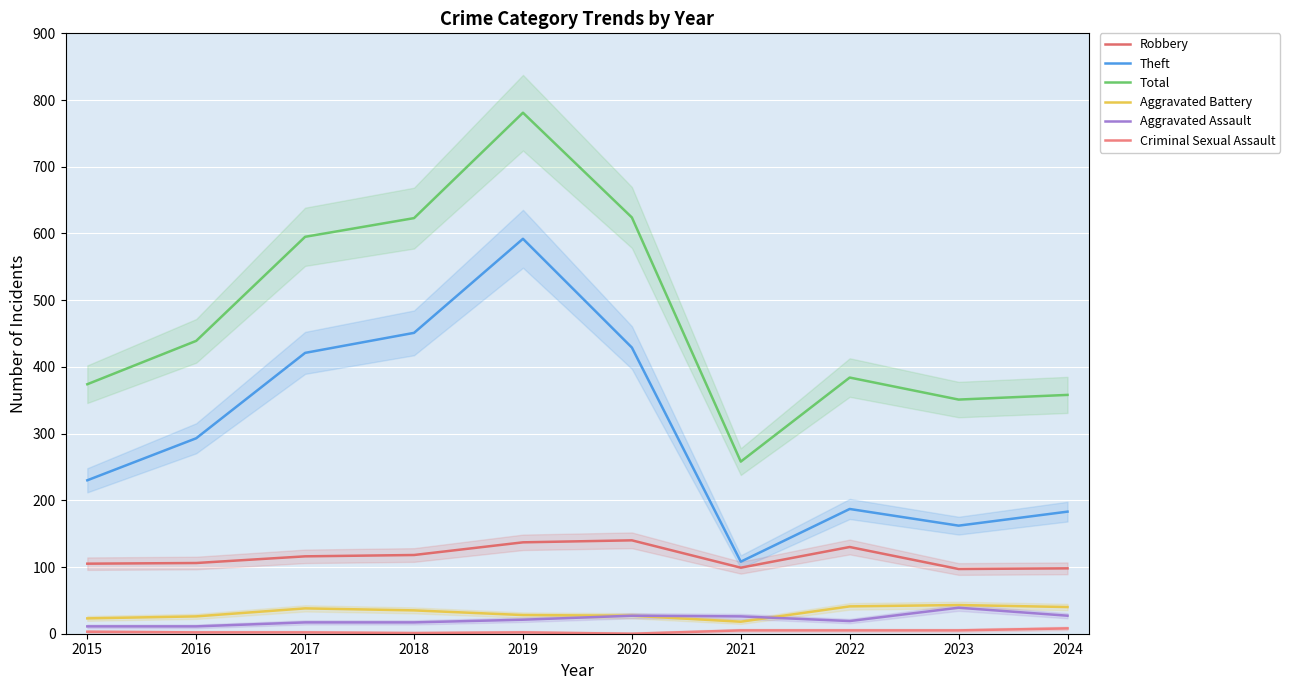

Rank the series by their maximum value, from lowest to highest.

Criminal Sexual Assault, Aggravated Assault, Aggravated Battery, Robbery, Theft, Total